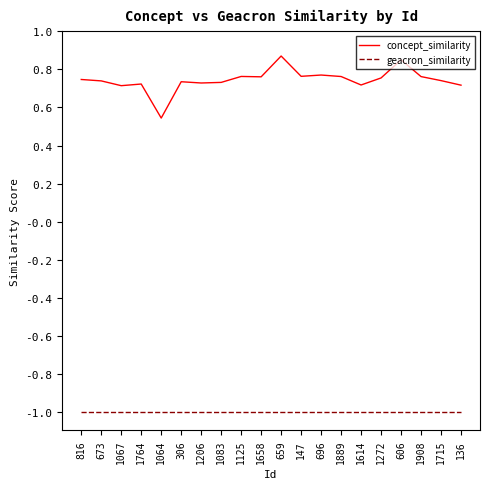

The value of concept_similarity at 306 is 0.7. True or false?

True